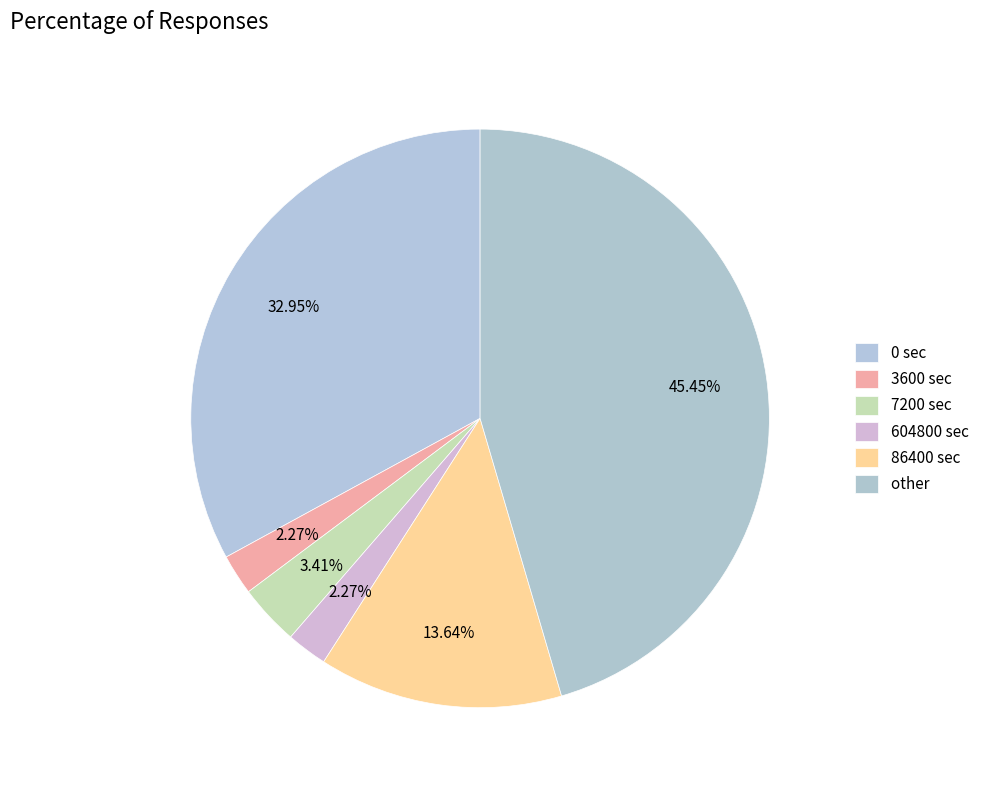

Which has a higher value, 86400 or 604800?

86400